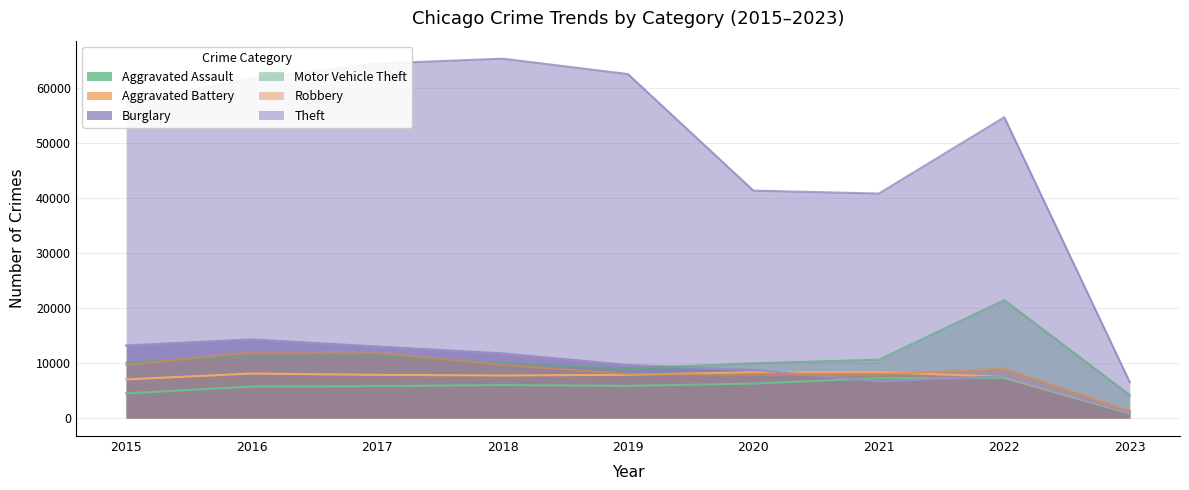

How many categories are shown in the chart?

9